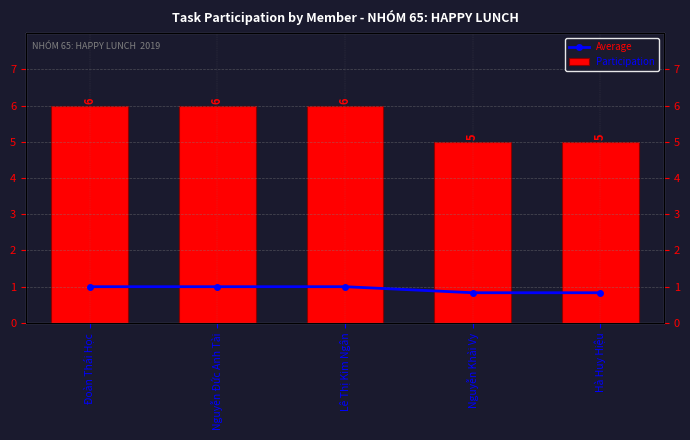

List the series in order of their peak value, lowest first.

Average, Participation